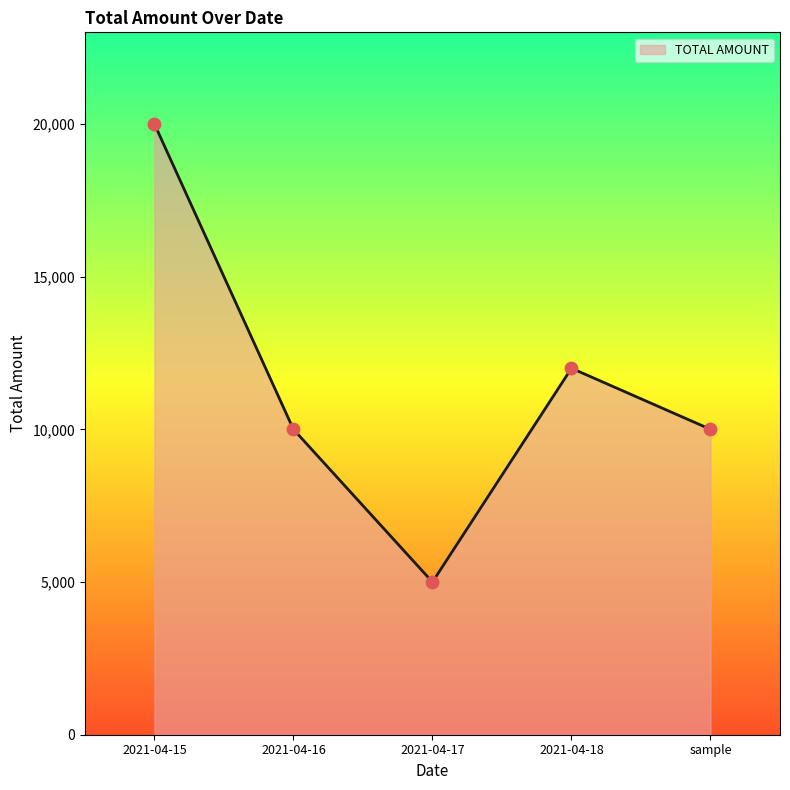

What is the change in value from 2021-04-15 to 2021-04-18?

-8000